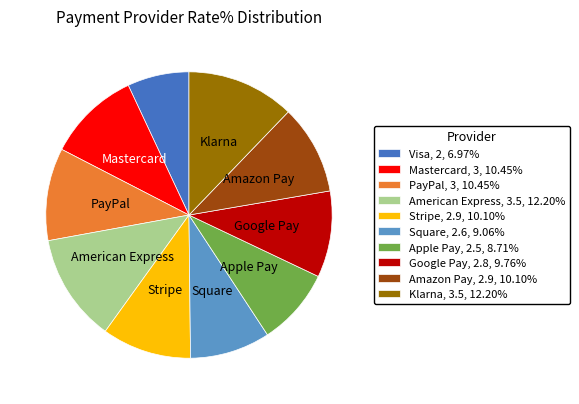

Is it true that Stripe is 4% of the pie?

False